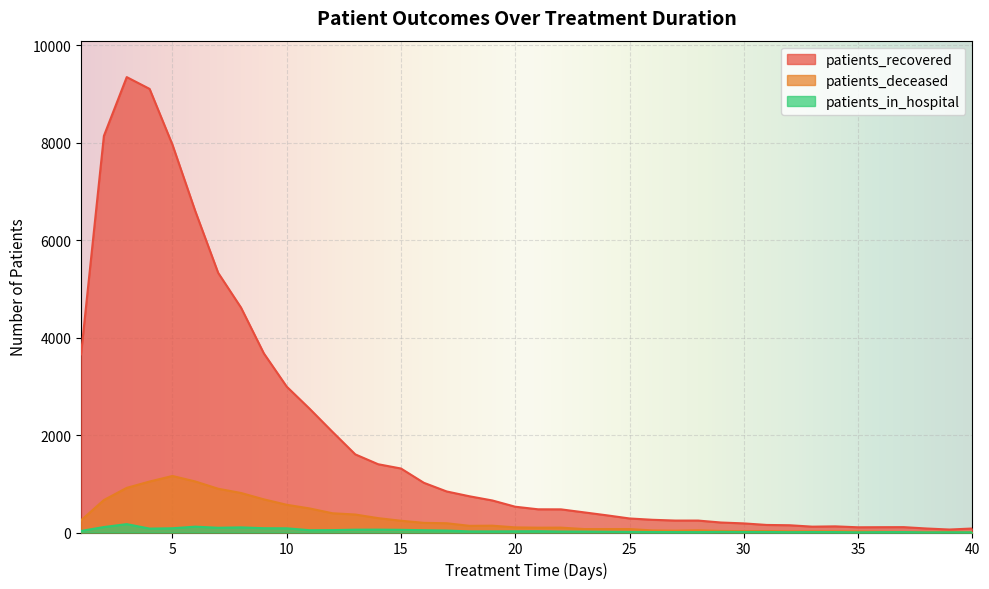

At which category is the sum across all series the highest?

3